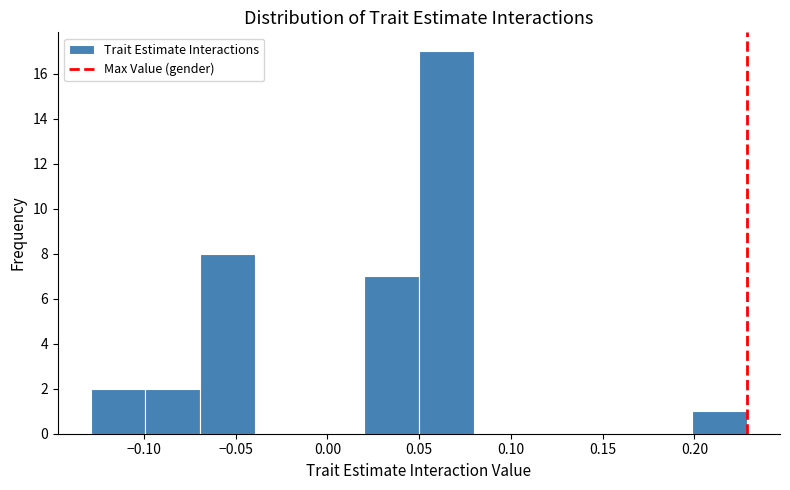

Over which range of the x-axis is the bar tallest?

0.05 to 0.08